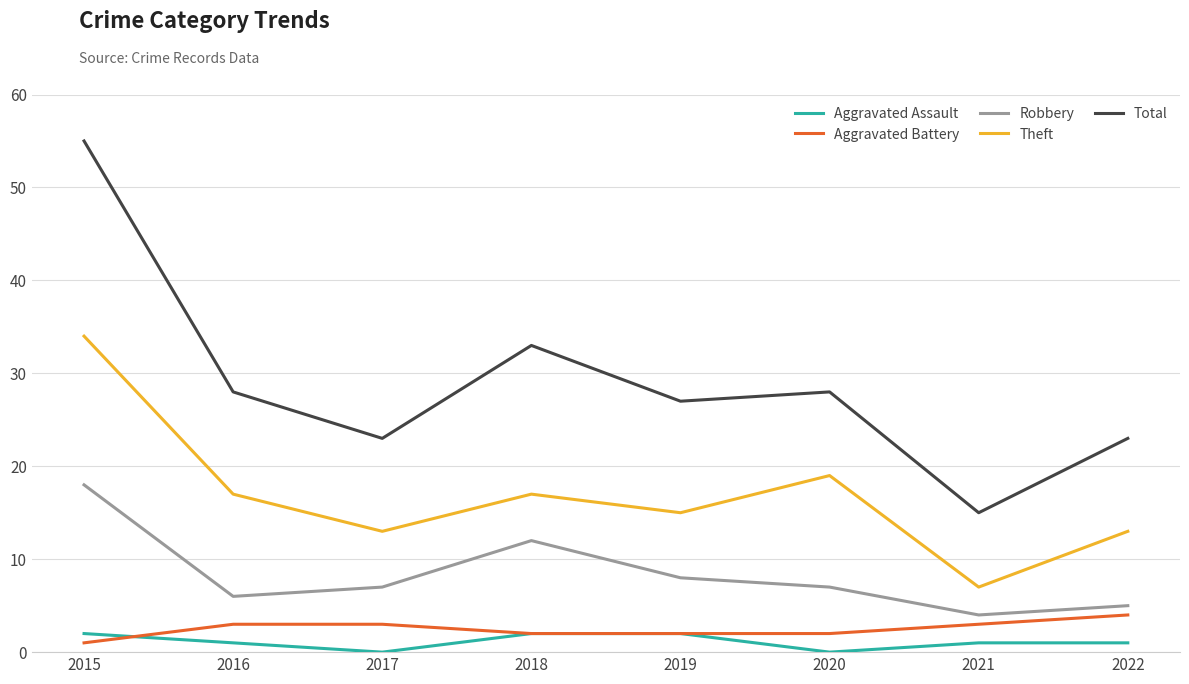

Reading right to left, list all the values displayed in this chart.

Aggravated Assault: 2022=1	2021=1	2020=0	2019=2	2018=2	2017=0	2016=1	2015=2
Aggravated Battery: 2022=4	2021=3	2020=2	2019=2	2018=2	2017=3	2016=3	2015=1
Robbery: 2022=5	2021=4	2020=7	2019=8	2018=12	2017=7	2016=6	2015=18
Theft: 2022=13	2021=7	2020=19	2019=15	2018=17	2017=13	2016=17	2015=34
Total: 2022=23	2021=15	2020=28	2019=27	2018=33	2017=23	2016=28	2015=55